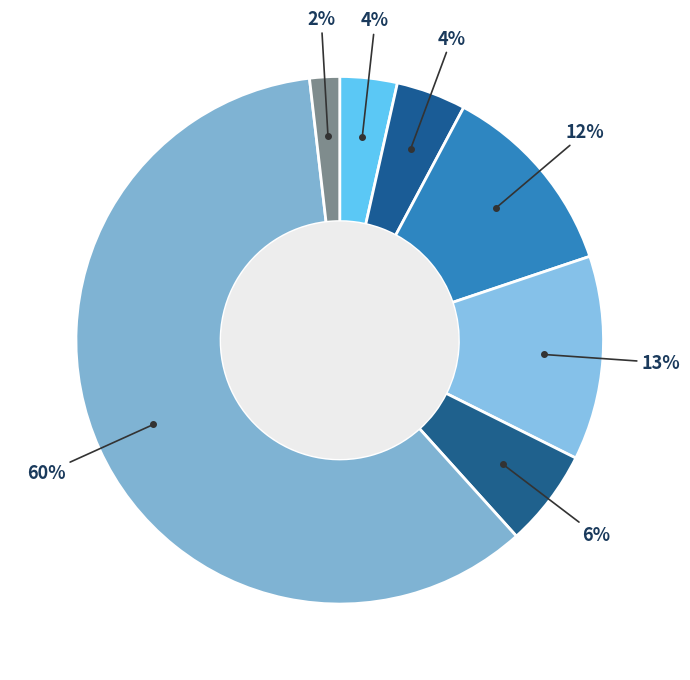

Is there any slice that represents more than half of the pie?

Yes